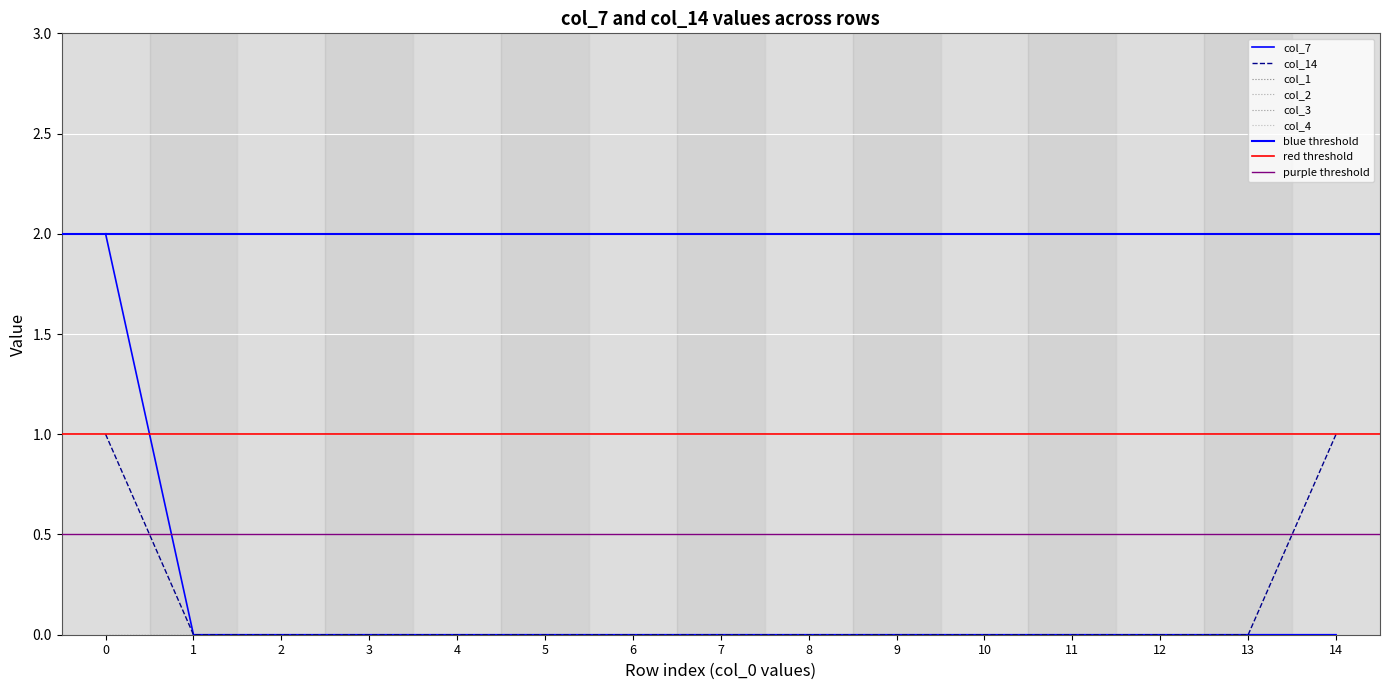

The value of col_14 at 8 is 1. True or false?

False